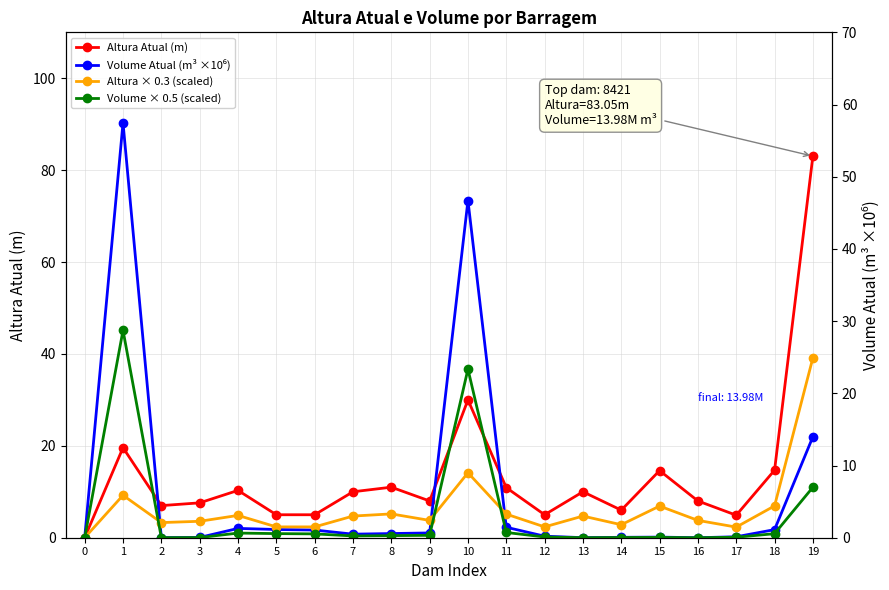

Reading right to left, what are all the values shown in this chart?

Altura Atual (m): 19=83.0	18=14.7	17=4.9	16=8.0	15=14.6	14=6.0	13=10.0	12=5.0	11=10.9	10=30.0	9=8.0	8=11.0	7=10.0	6=5.0	5=5.0	4=10.3	3=7.6	2=7.0	1=19.6	0=0.0
Volume Atual (m³ ×10⁶): 19=14.0	18=1.1	17=0.1	16=0.0	15=0.1	14=0.1	13=0.0	12=0.2	11=1.4	10=46.7	9=0.7	8=0.6	7=0.5	6=1.1	5=1.1	4=1.3	3=0.0	2=0.0	1=57.5	0=0.0
Altura × 0.3 (scaled): 19=24.9	18=4.4	17=1.5	16=2.4	15=4.4	14=1.8	13=3.0	12=1.5	11=3.3	10=9.0	9=2.4	8=3.3	7=3.0	6=1.5	5=1.5	4=3.1	3=2.3	2=2.1	1=5.9	0=0.0
Volume × 0.5 (scaled): 19=7.0	18=0.6	17=0.1	16=0.0	15=0.0	14=0.0	13=0.0	12=0.1	11=0.7	10=23.4	9=0.3	8=0.3	7=0.2	6=0.5	5=0.6	4=0.6	3=0.0	2=0.0	1=28.7	0=0.0